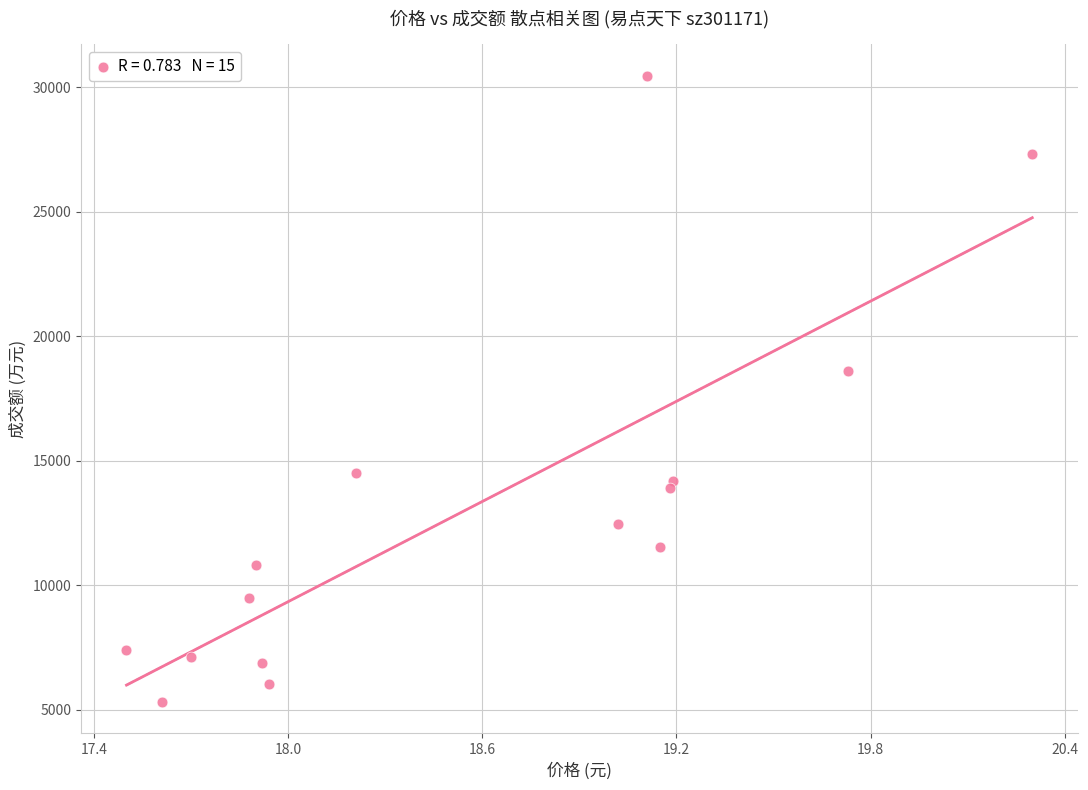

What Y value in the scatter plot is closest to 17892?

18609